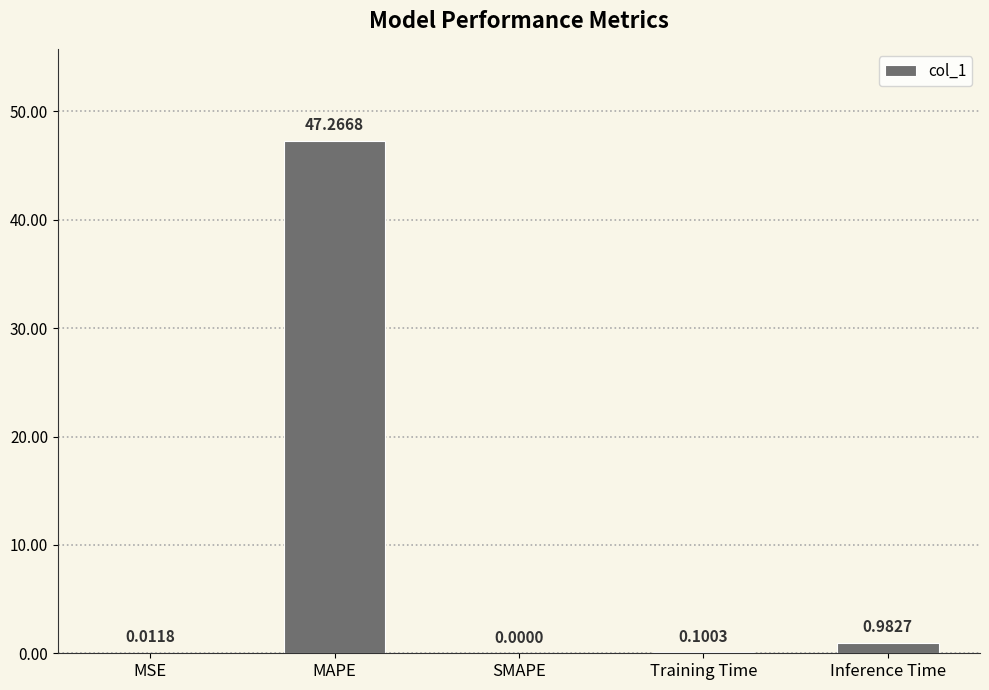

What is the average value?

9.7